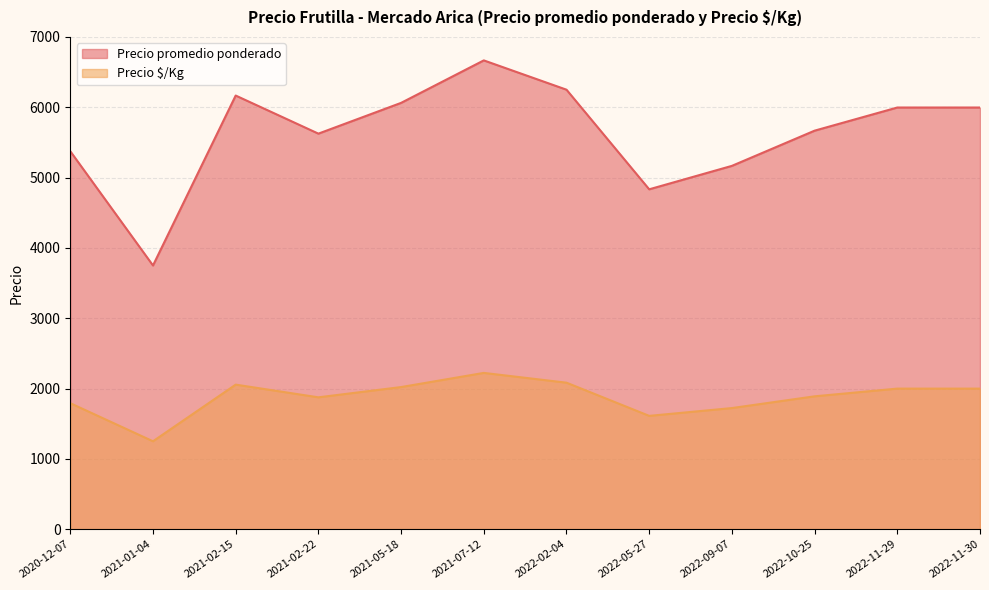

The value of Precio promedio ponderado at 2021-02-15 is 10714.6. True or false?

False